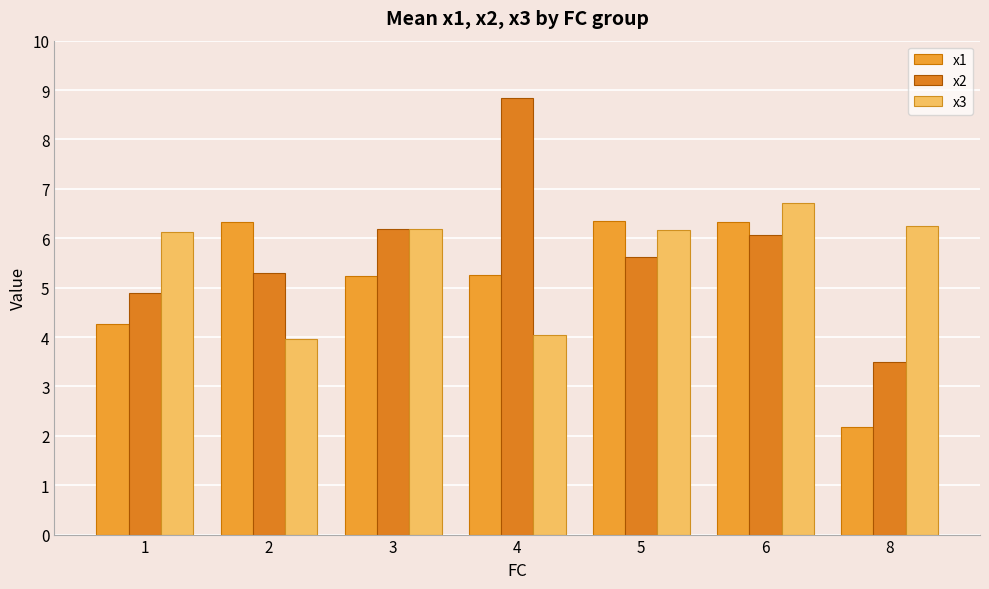

How many data points in x3 are less than 6?

2